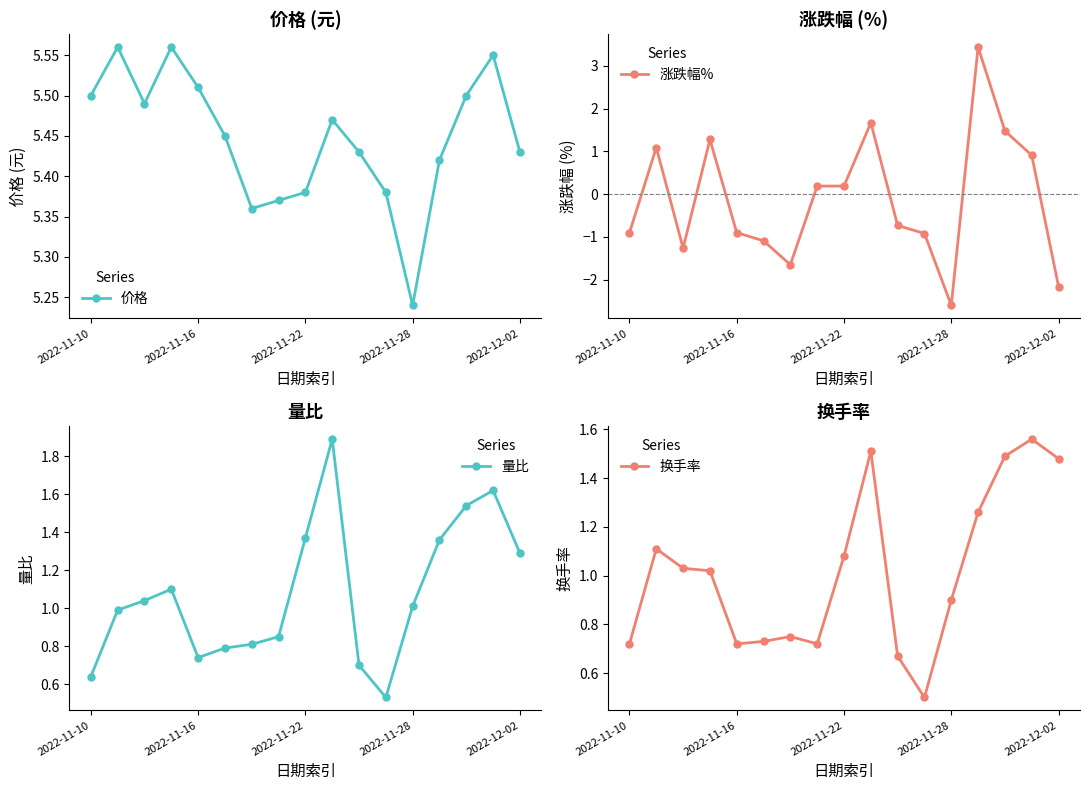

In 价格, how many points are lower than both neighbors (excluding endpoints)?

3